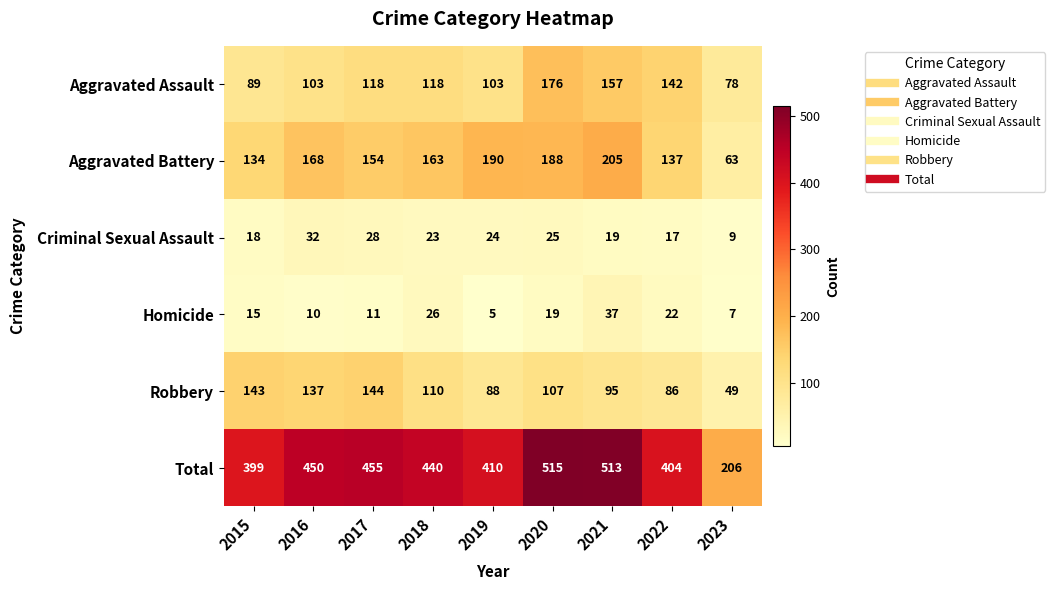

What is the sum of the Aggravated Battery values at 2017 and 2020?

342